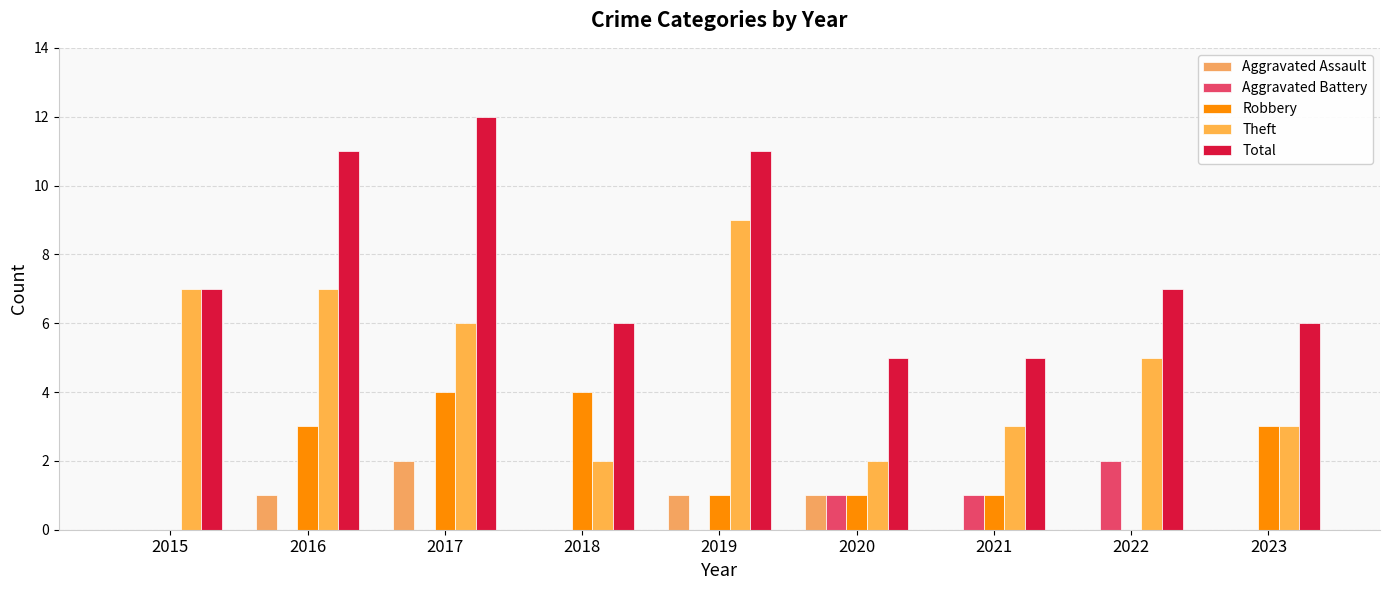

How many data points does each series have?

9